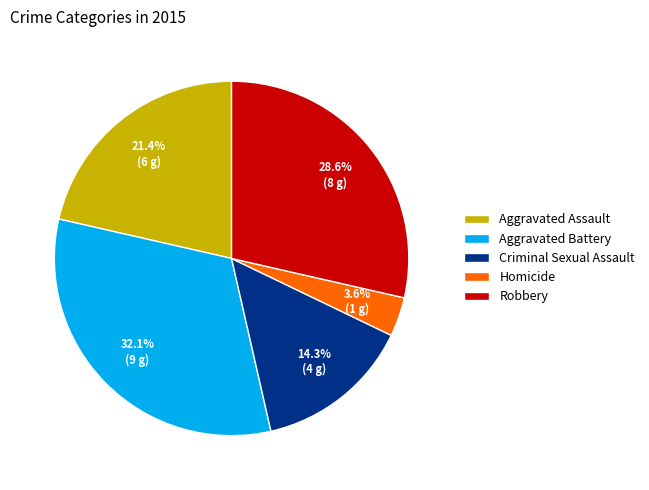

Rank the categories by value from highest to lowest.

Aggravated Battery, Robbery, Aggravated Assault, Criminal Sexual Assault, Homicide